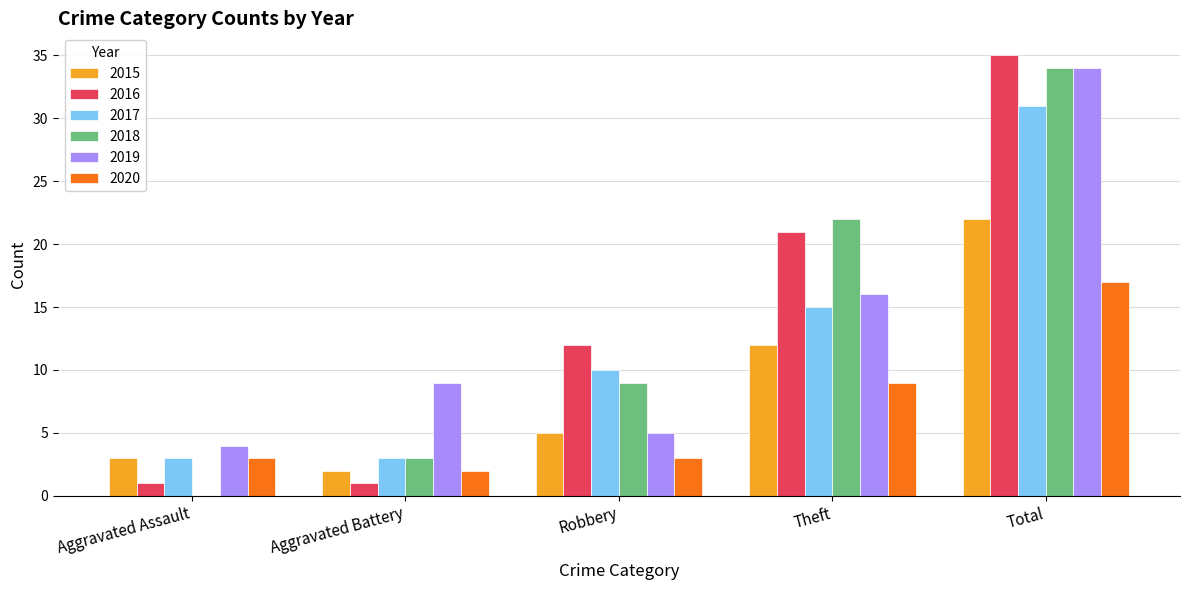

Between Robbery and Total, which series saw the biggest shift?

2019